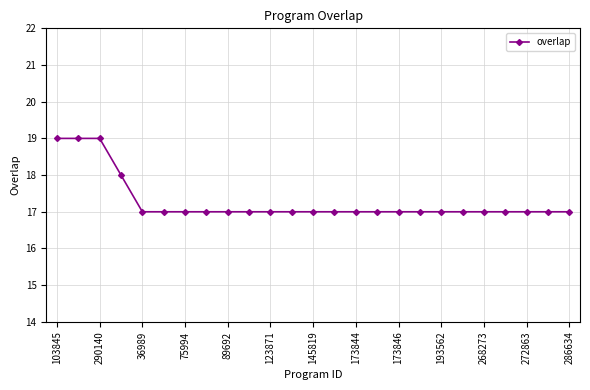

What is the sum of all values?

432